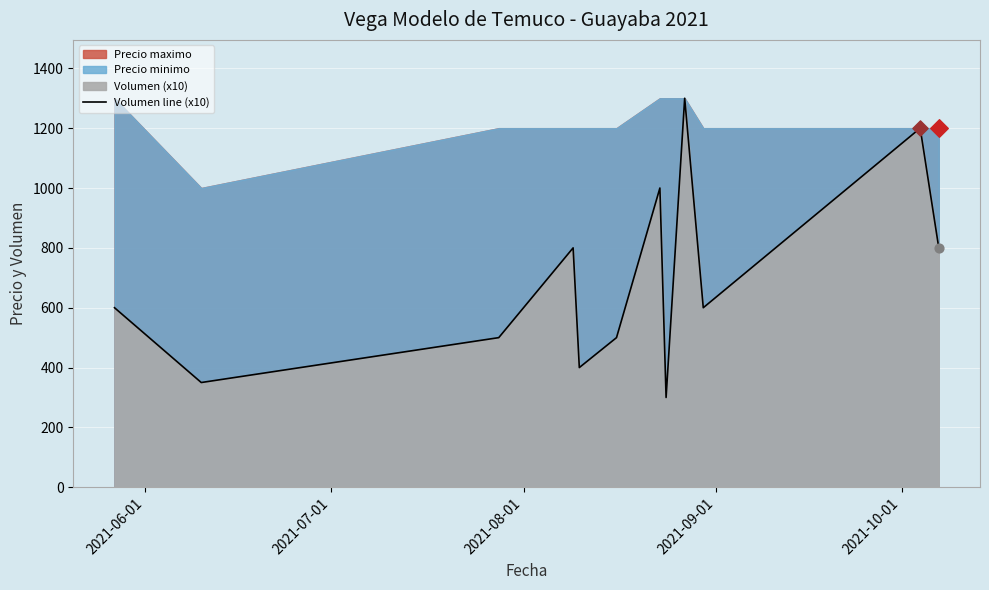

What is the maximum value for Volumen line (x10)?

1300